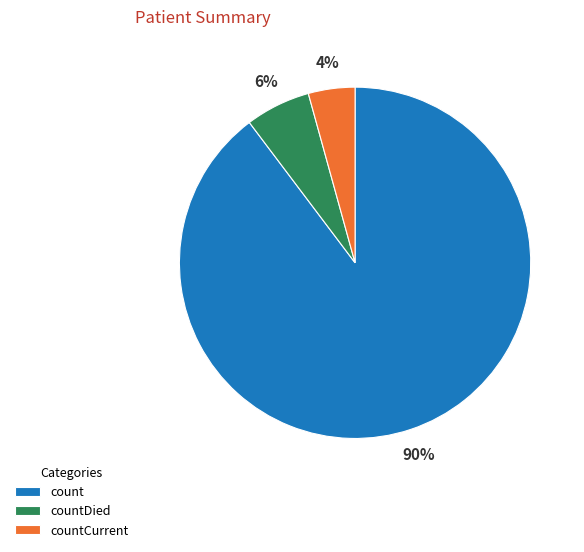

Rank the categories by value from lowest to highest.

countCurrent, countDied, count